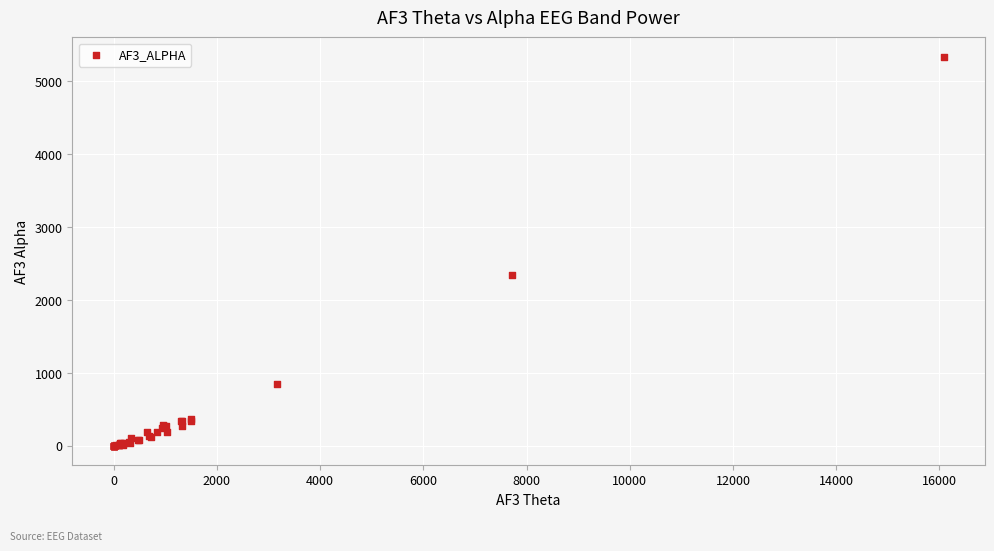

What Y value in the scatter plot is closest to 2668?

2345.6